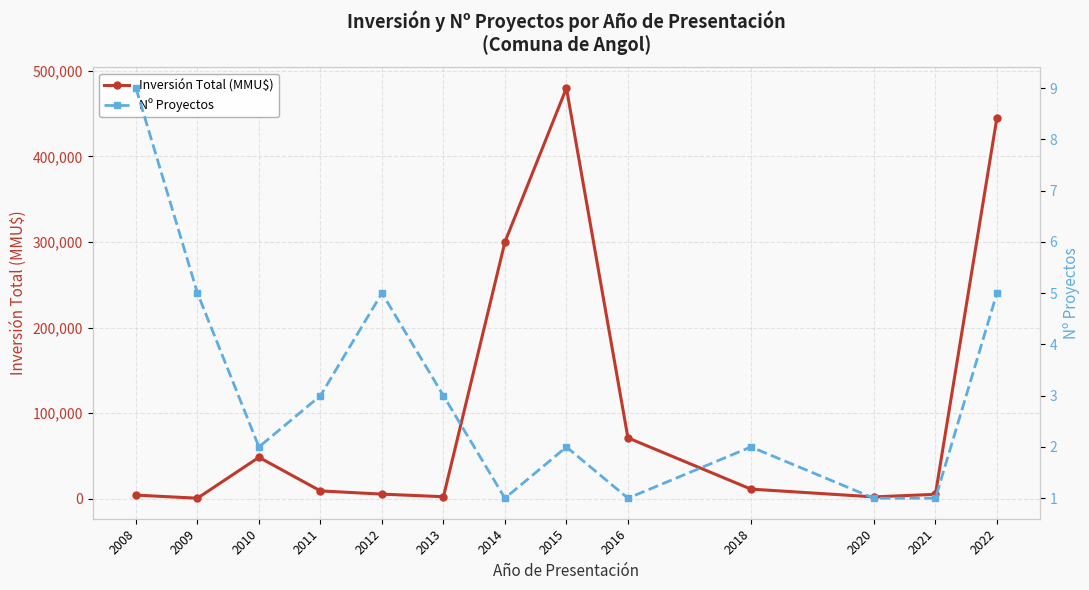

Count the Nº Proyectos values in the range 1 to 5.

12